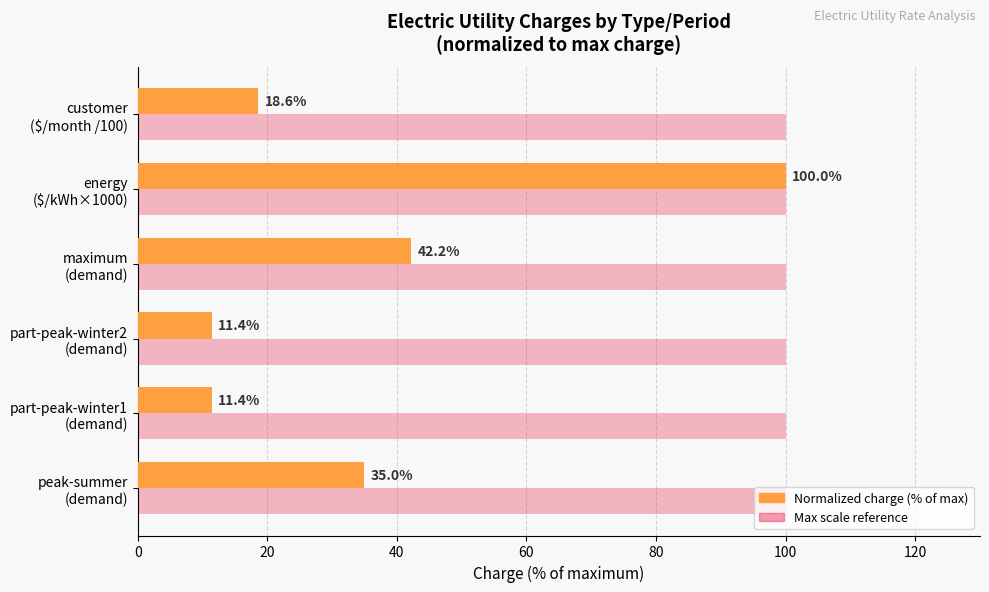

What is the minimum value shown in the chart?

11.4